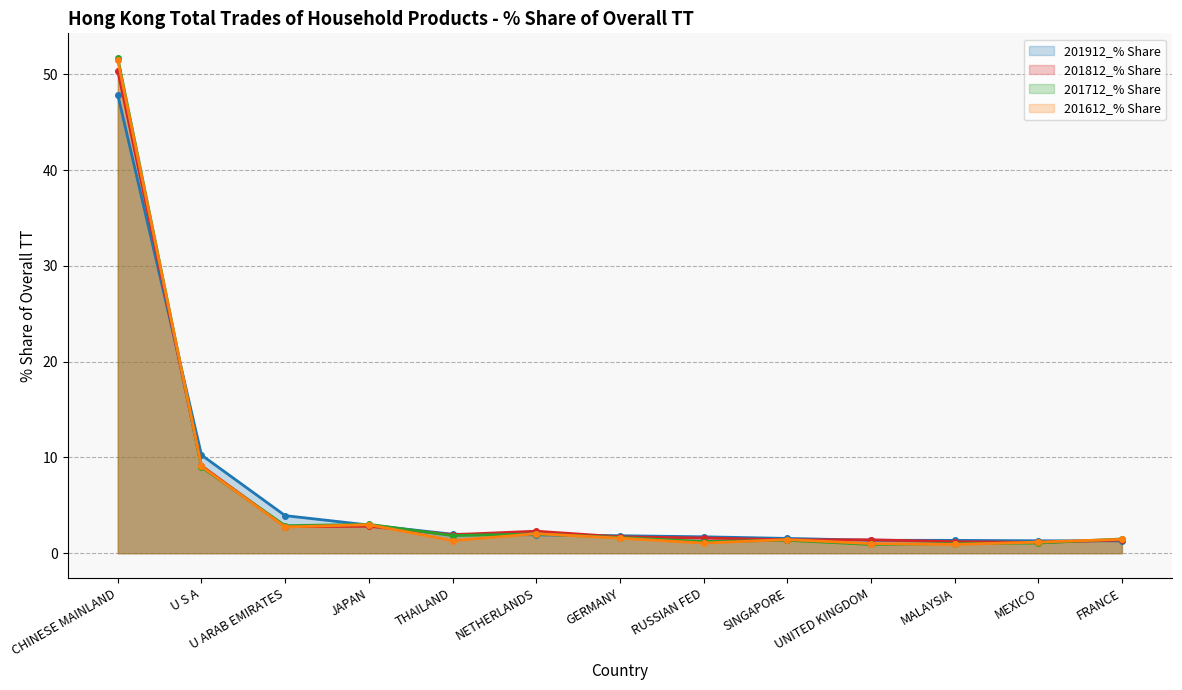

True or false: 201912_% Share has more than 1 points higher than both neighbors.

False